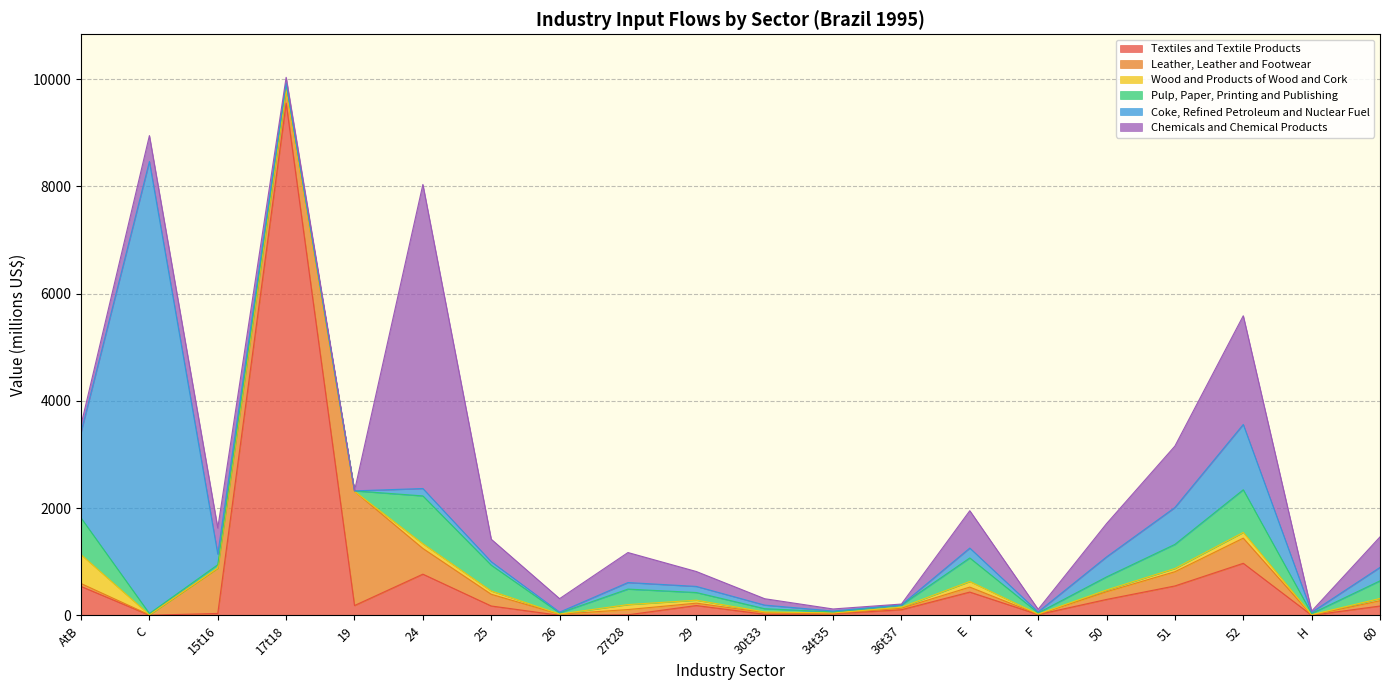

What is the average value of the Textiles and Textile Products series?

702.6